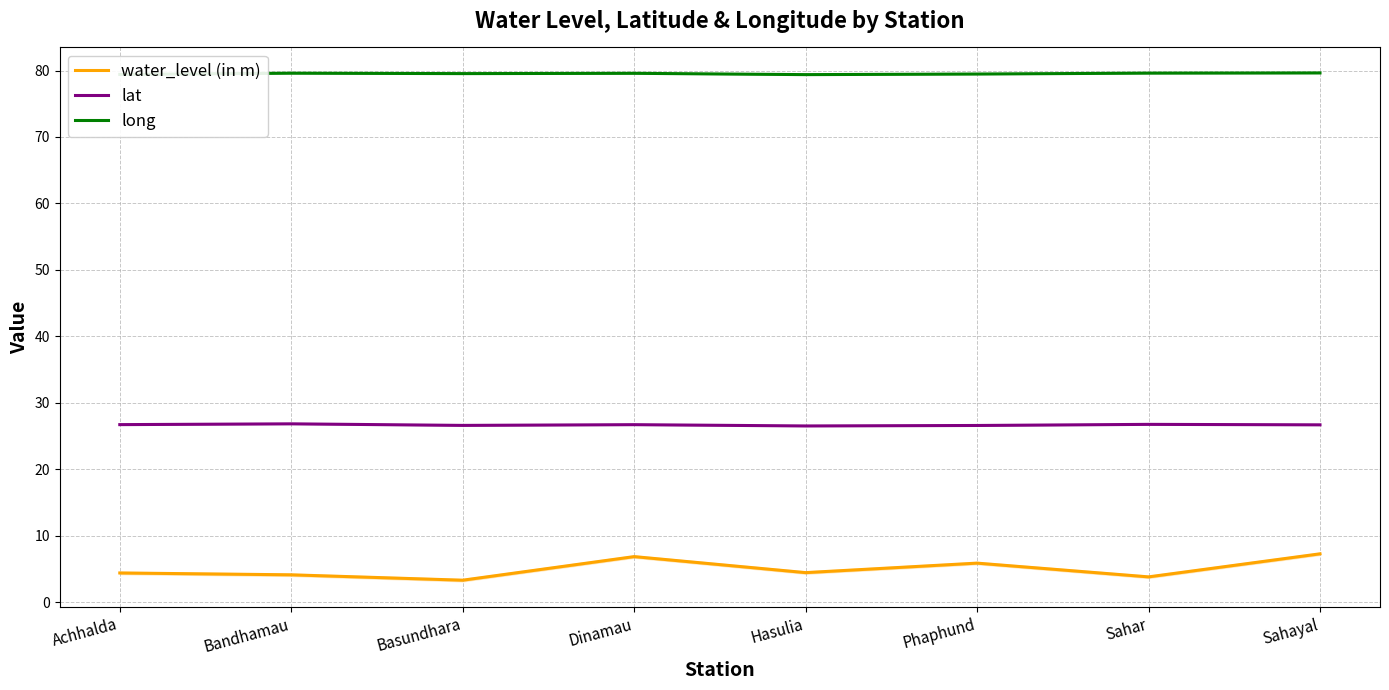

What is the label of the 1st point from the left?

Achhalda